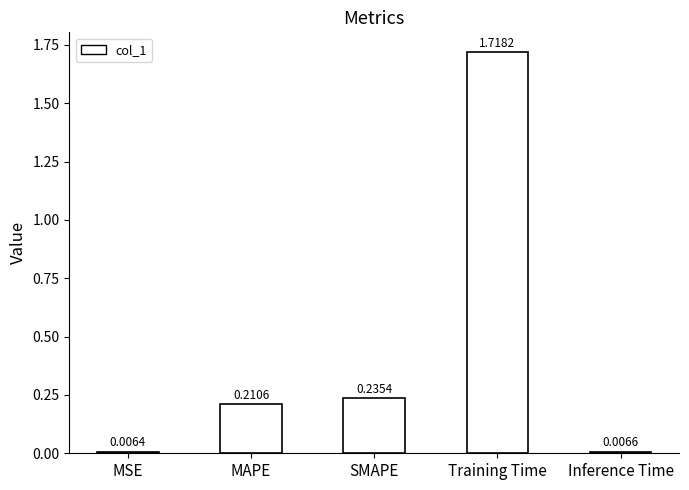

What is the change in value from SMAPE to Inference Time?

-0.2